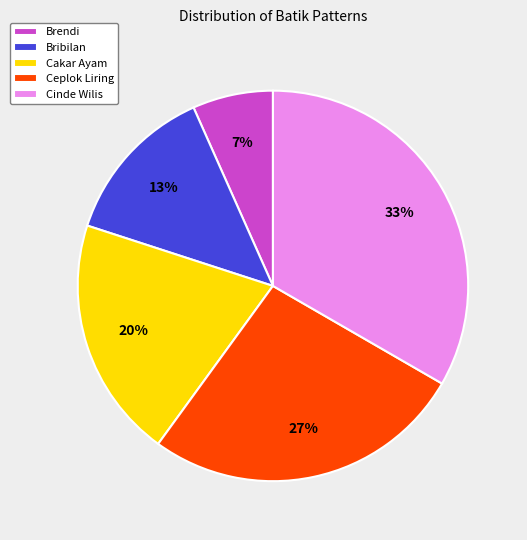

Is there any slice that represents more than half of the pie?

No